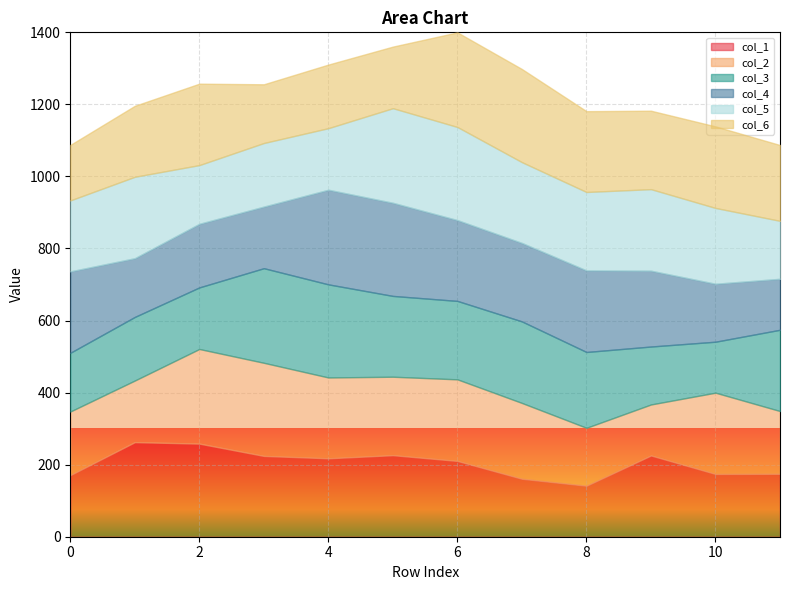

How many lines are shown in the chart?

6